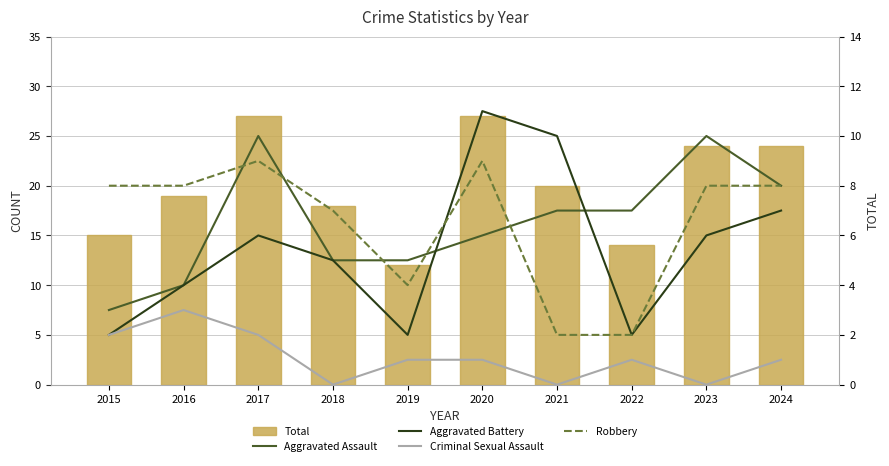

Which series has the largest total across all categories?

Total